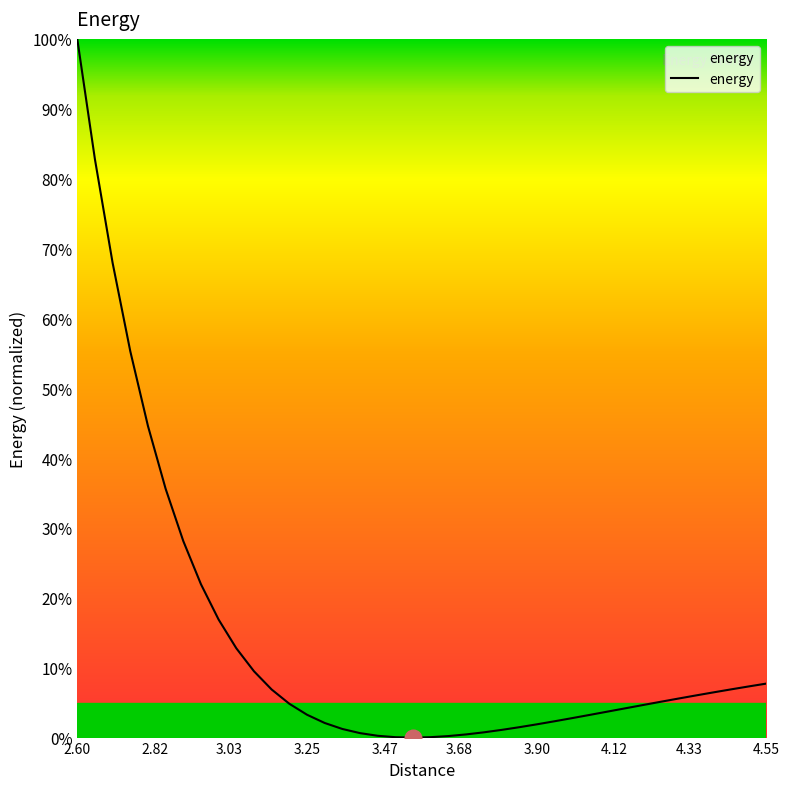

What is the difference between the maximum and minimum values?

100.0